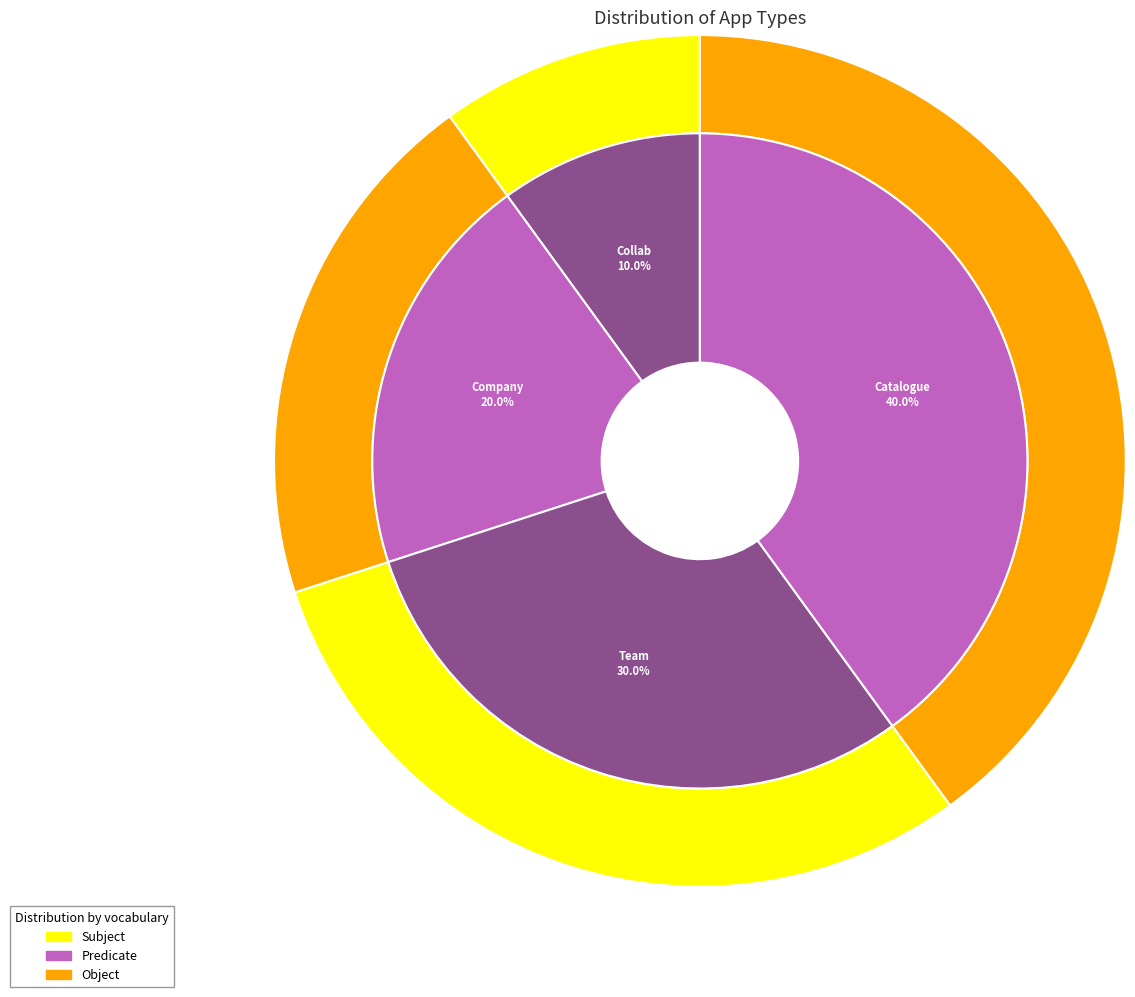

What is the largest slice in the pie chart?

Catalogue